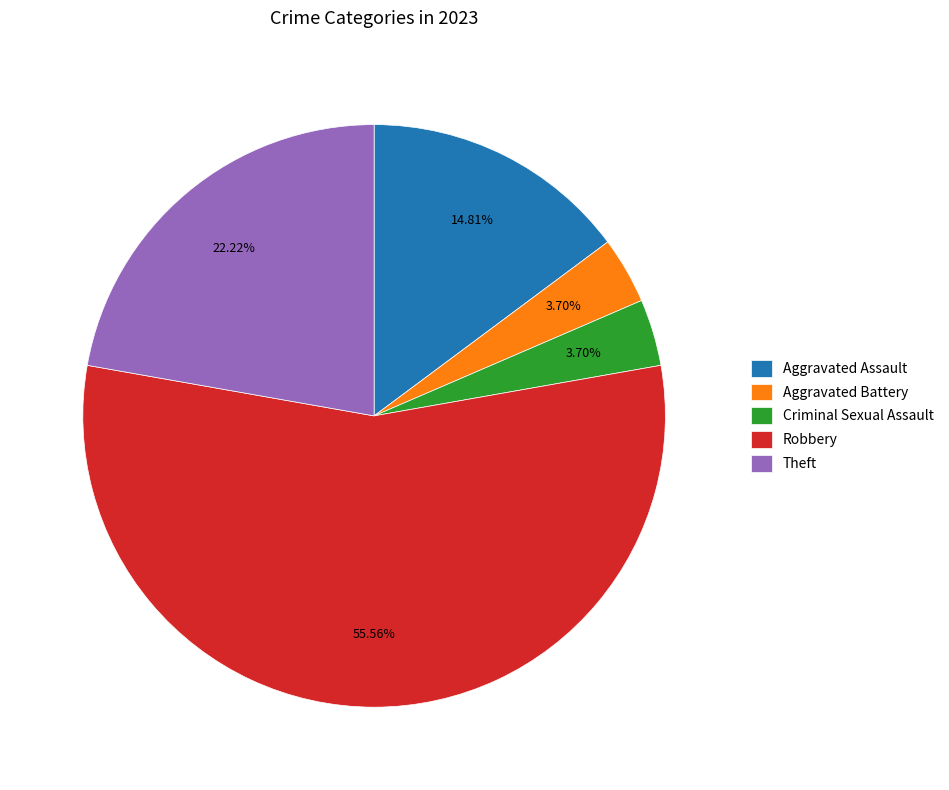

How many slices are in this pie chart?

5